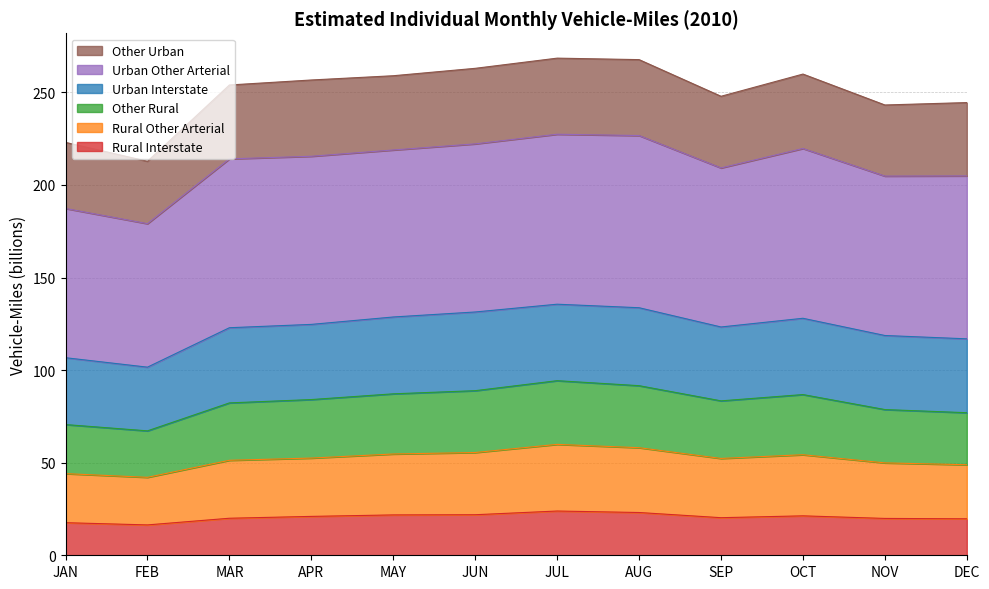

What is the total value across all series at MAR?

254.0